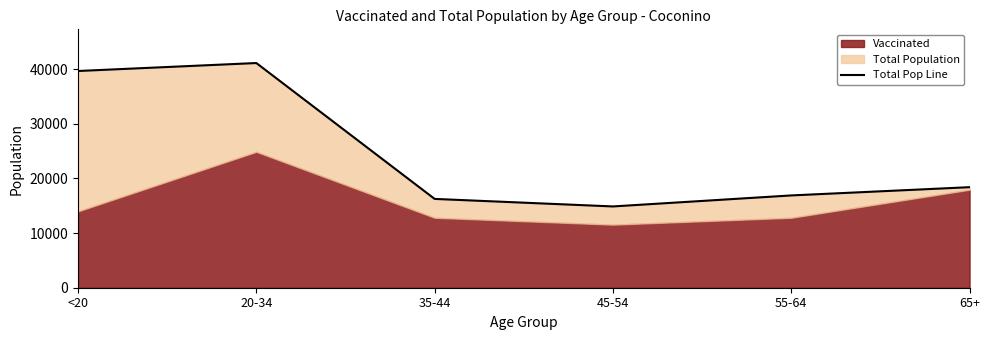

How many values exceed 18408?

2